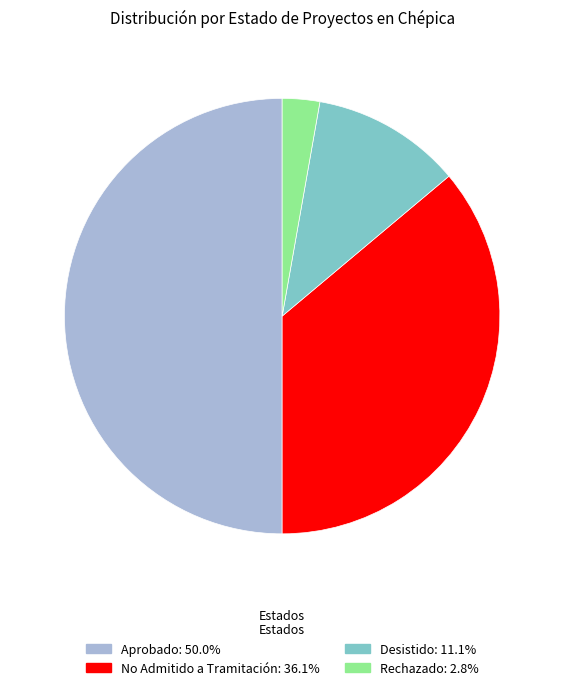

Is it true that Rechazado is 8% of the pie?

False